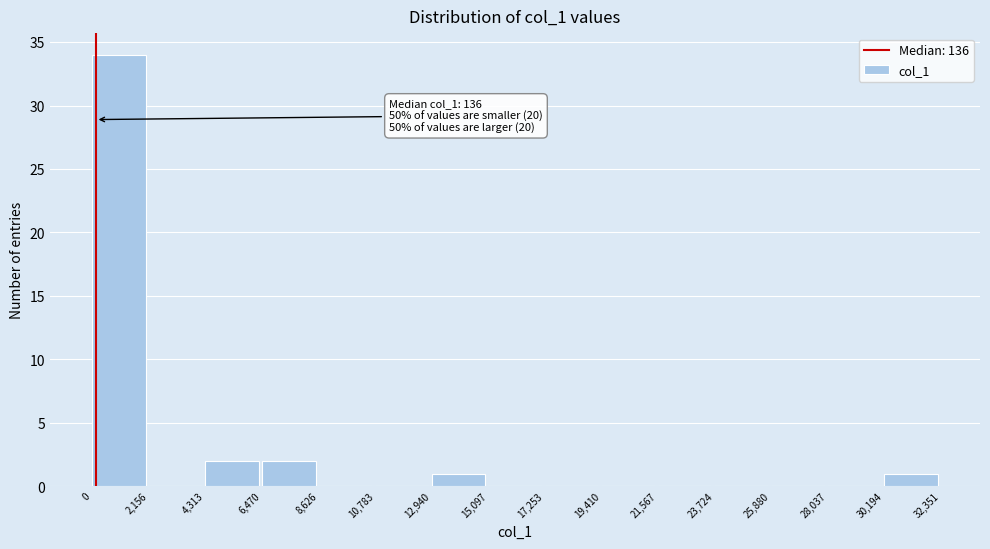

Which range on the x-axis has the tallest bar?

0 to 2,156